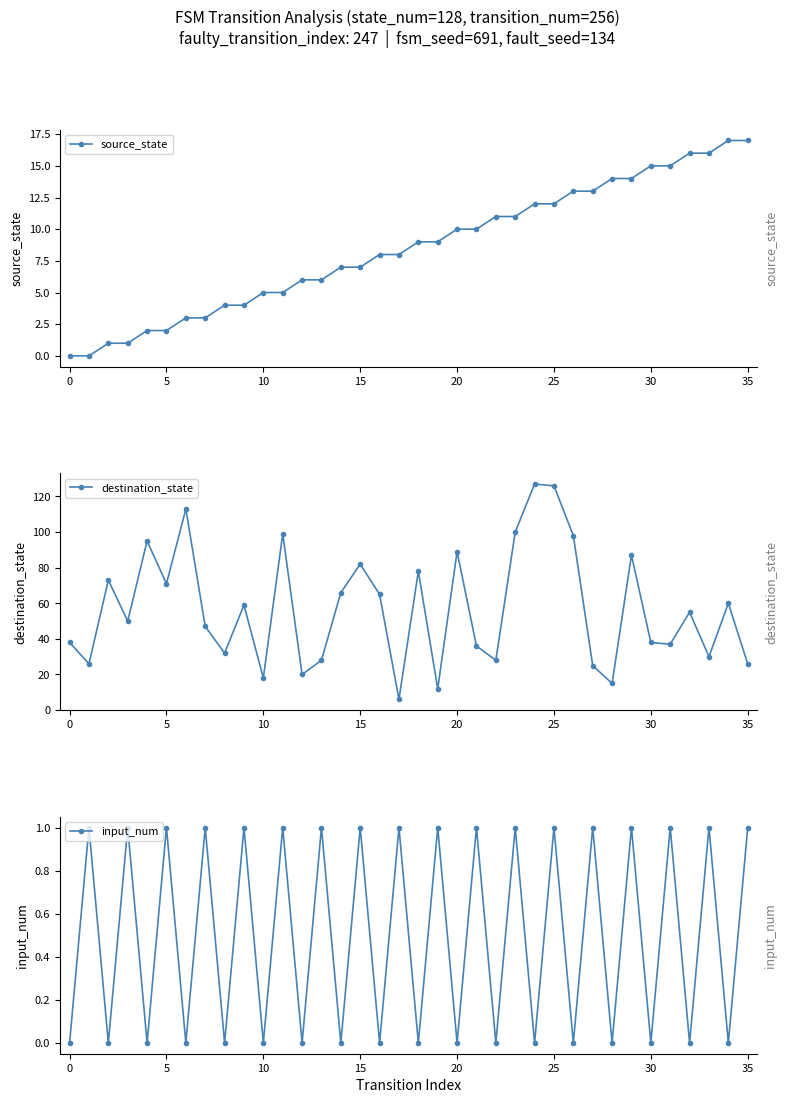

Reading right to left, extract all data points from this chart.

source_state: 17	17	16	16	15	15	14	14	13	13	12	12	11	11	10	10	9	9	8	8	7	7	6	6	5	5	4	4	3	3	2	2	1	1	0	0
destination_state: 26	60	30	55	37	38	87	15	25	98	126	127	100	28	36	89	12	78	6	65	82	66	28	20	99	18	59	32	47	113	71	95	50	73	26	38
input_num: 1	0	1	0	1	0	1	0	1	0	1	0	1	0	1	0	1	0	1	0	1	0	1	0	1	0	1	0	1	0	1	0	1	0	1	0